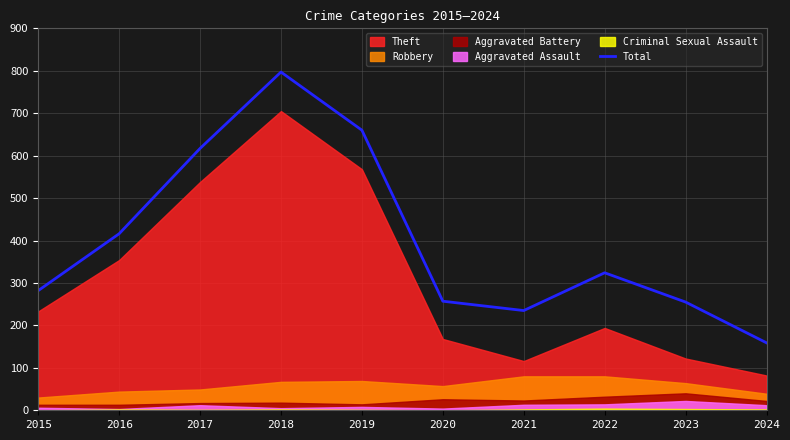

Does the chart display data point markers on the line(s)?

No